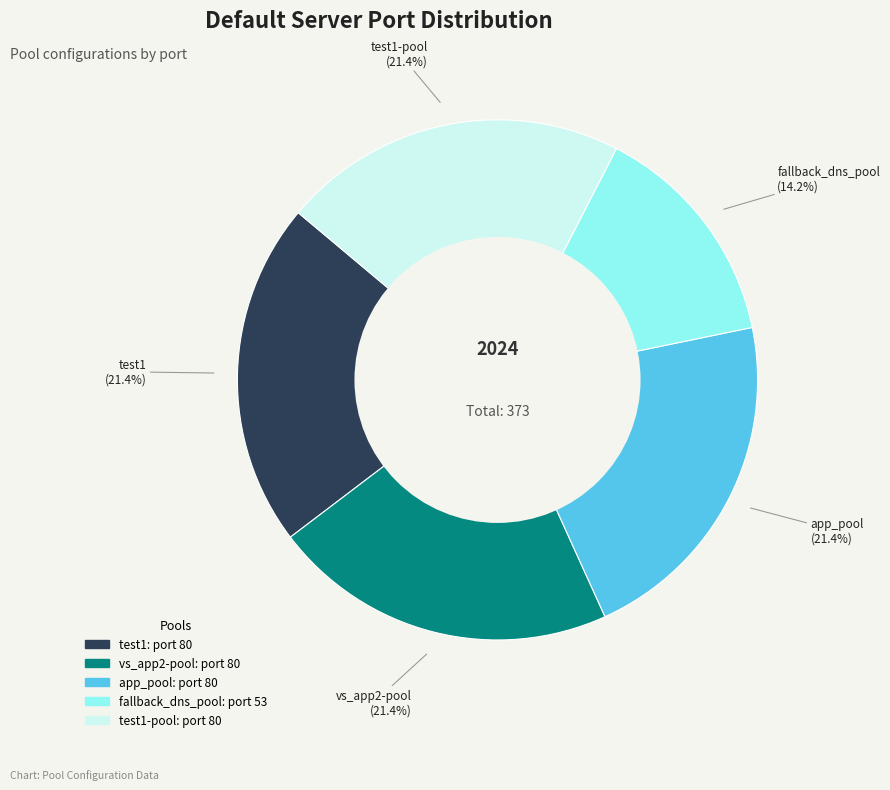

Does fallback_dns_pool represent more than half of the total?

No